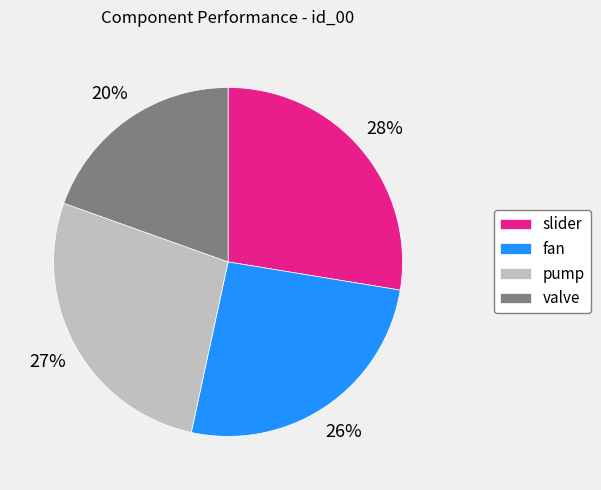

To the nearest percent, what is the average slice percentage?

25%